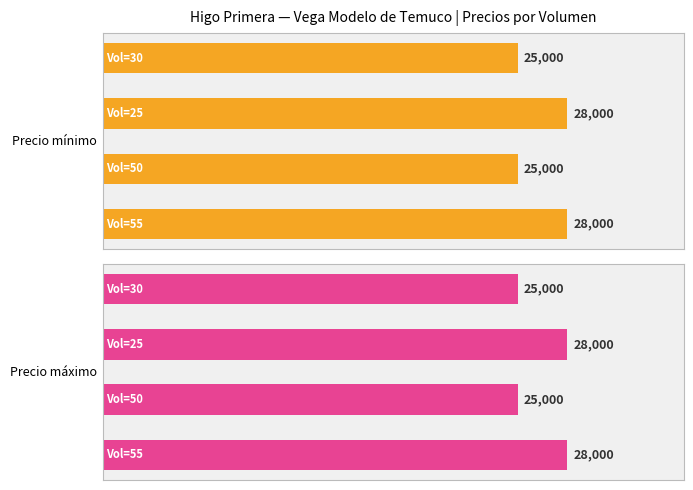

How many data points in Precio máximo are less than 28000?

2